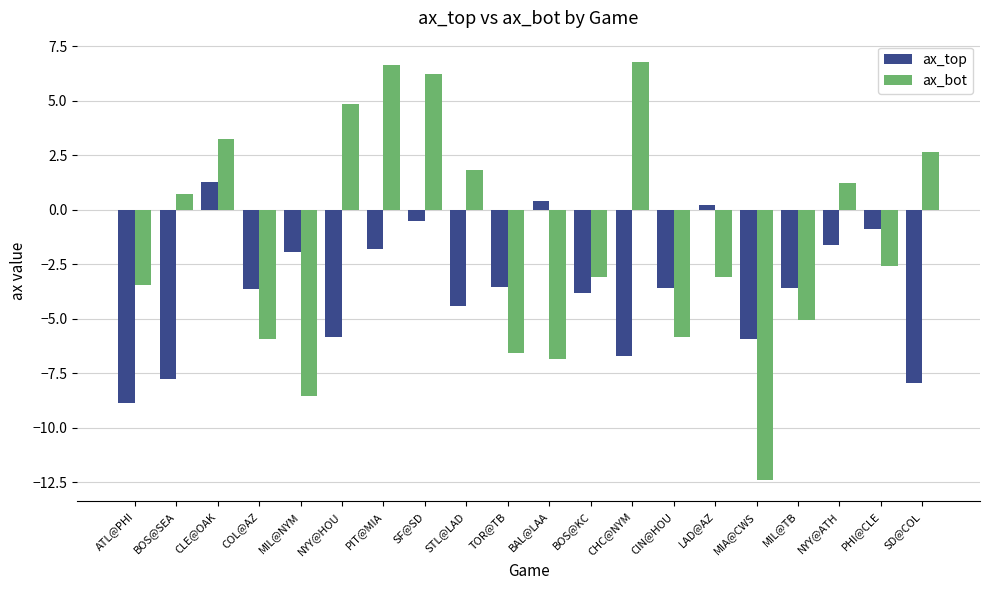

Count the number of categories in the chart.

20